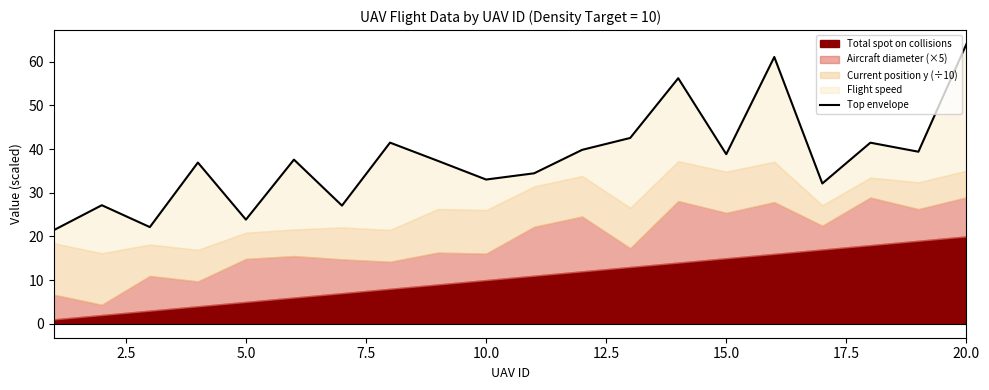

What is the value of the 12th point from the left?

39.8